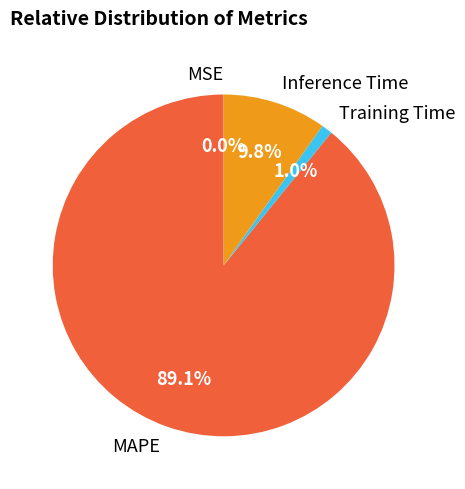

What is the largest slice in the pie chart?

MAPE